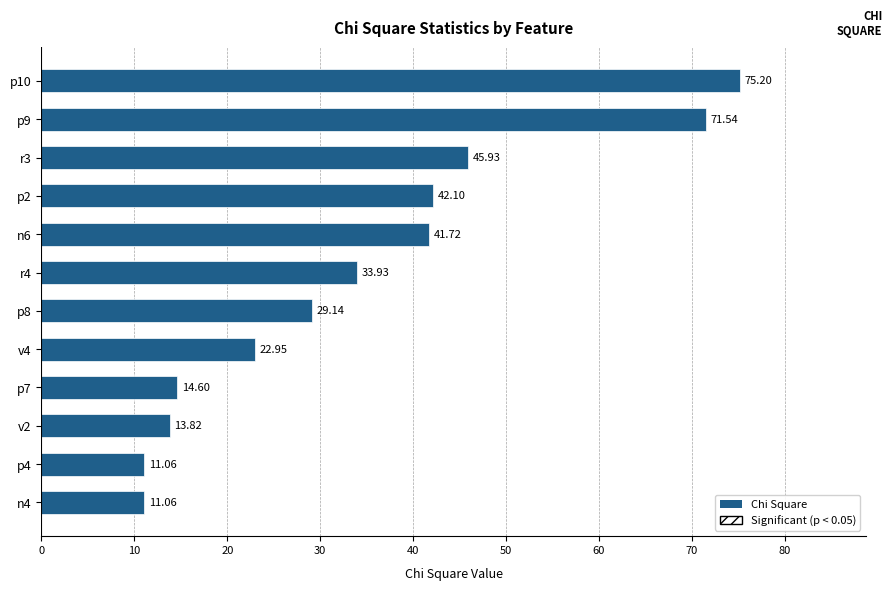

What is the ratio of the value at p7 to the value at p4?

1.3